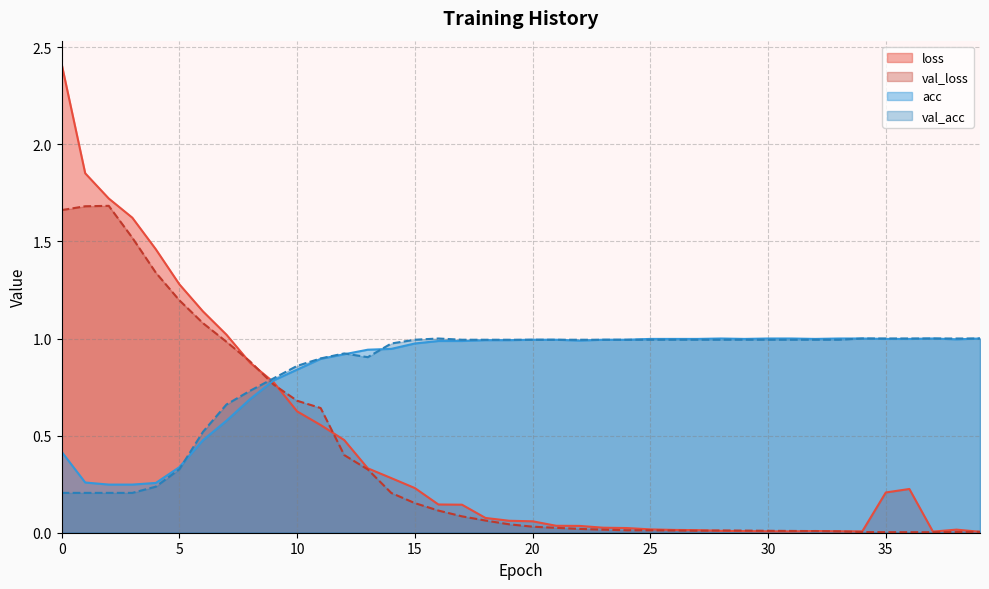

At 22, list the series in order from smallest to largest.

val_loss, loss, acc, val_acc